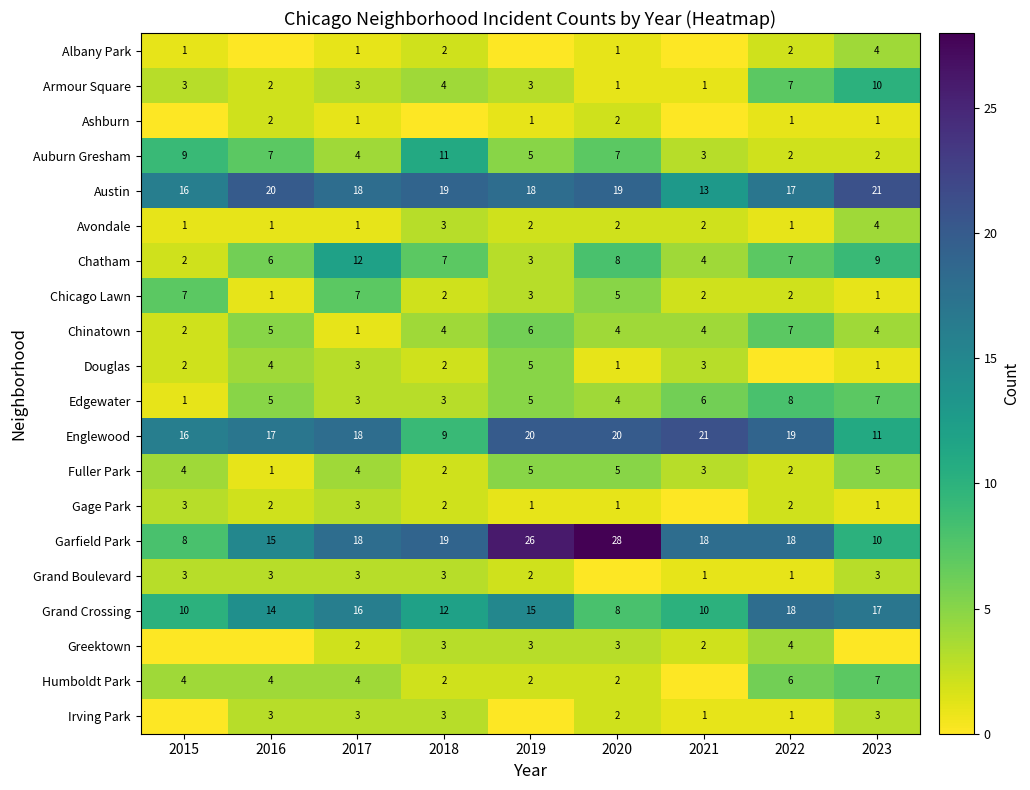

What is the difference between the maximum and second lowest values in the Austin series?

5